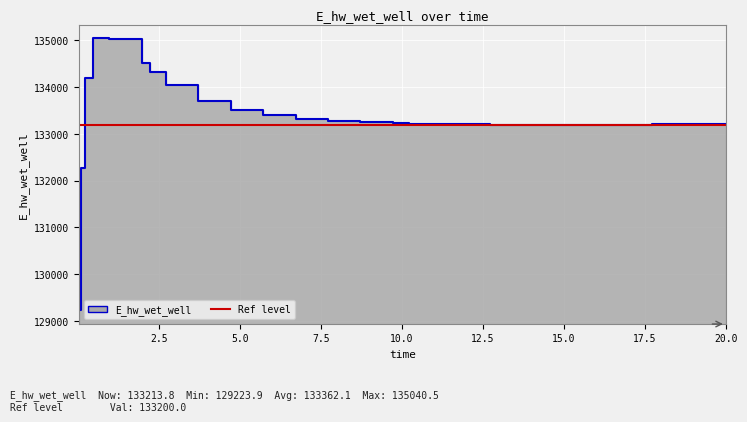

Which label corresponds to the smallest value in the chart?

0.03125